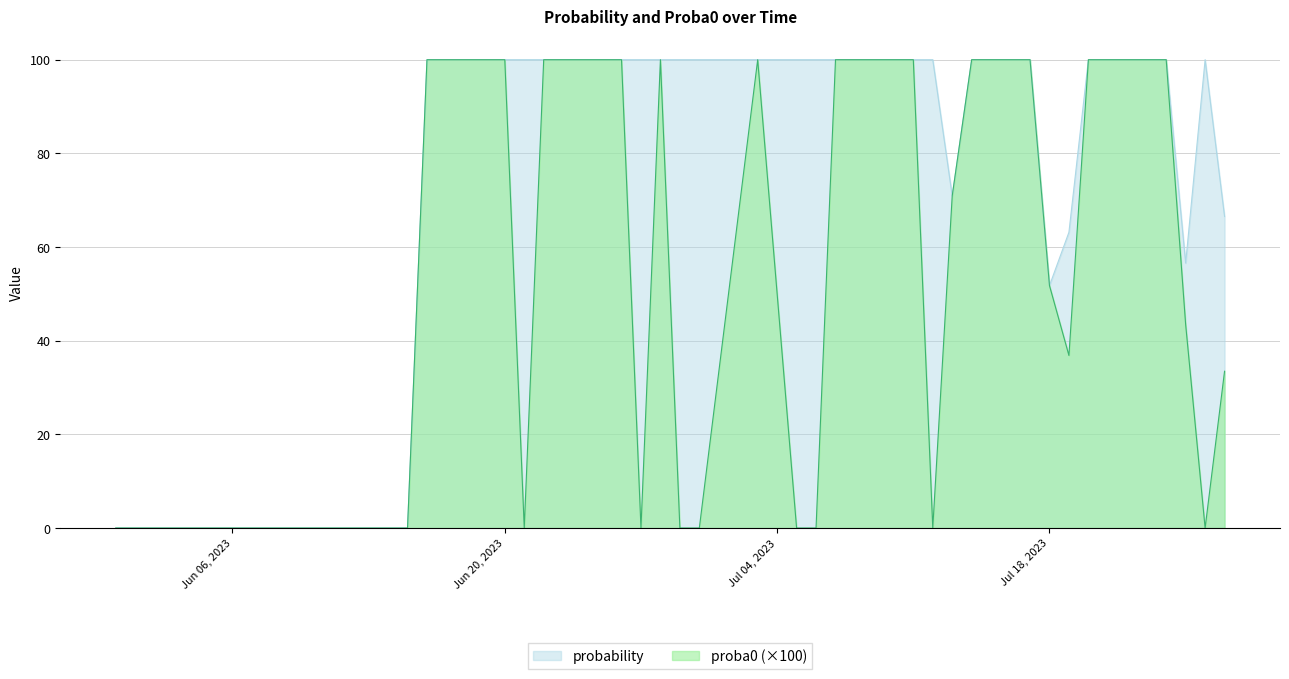

Is it true that probability equals 54.6 at 2023-07-20?

False